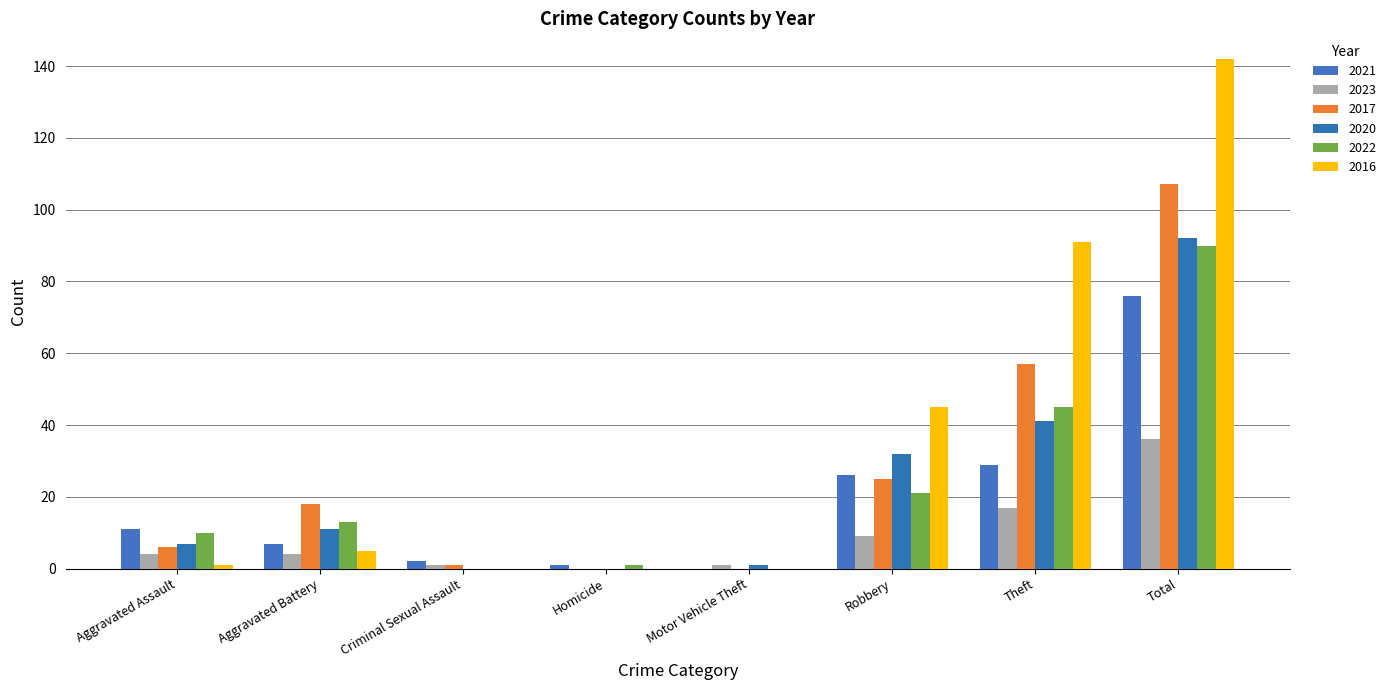

Reading left to right, list all the values displayed in this chart.

2021: 11	7	2	1	0	26	29	76
2023: 4	4	1	0	1	9	17	36
2017: 6	18	1	0	0	25	57	107
2020: 7	11	0	0	1	32	41	92
2022: 10	13	0	1	0	21	45	90
2016: 1	5	0	0	0	45	91	142